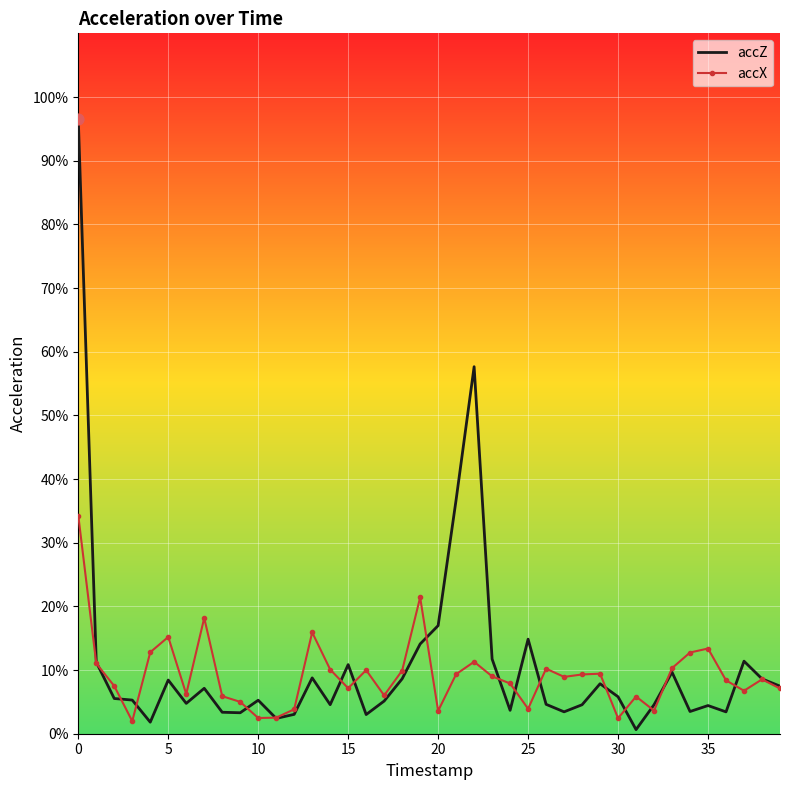

At how many categories does at least one series exceed 0?

40